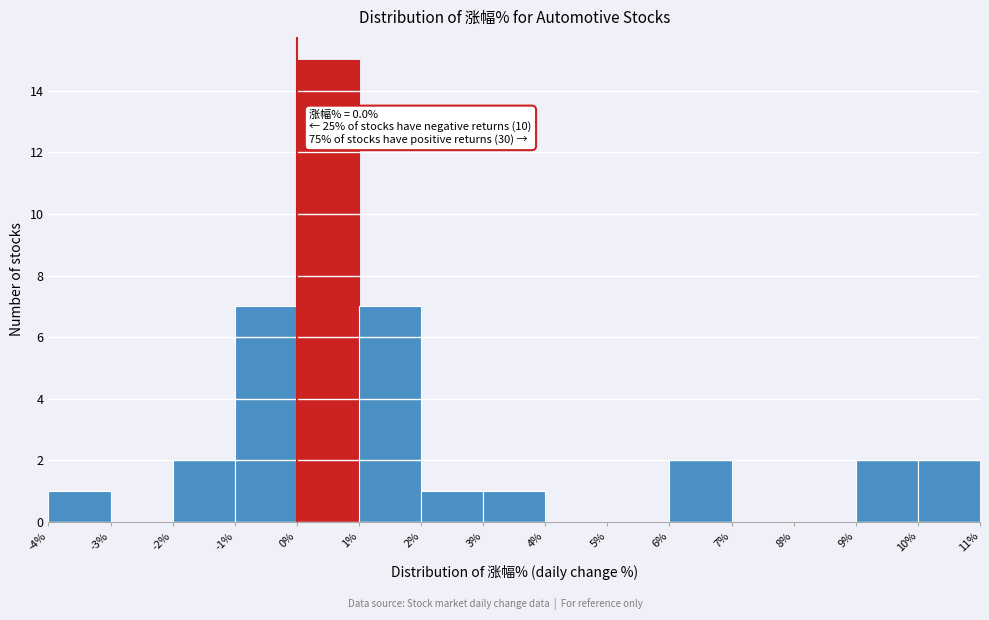

Over which range of the x-axis is the bar tallest?

0% to 1%